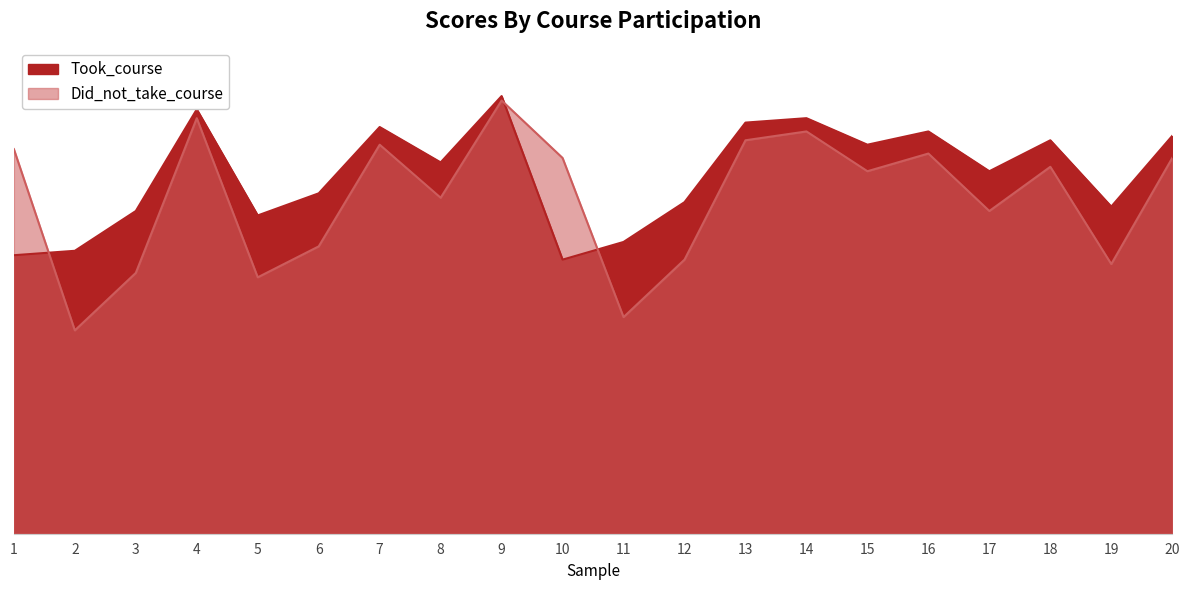

What is the value of the Did_not_take_course point at the 13th from the left?

89